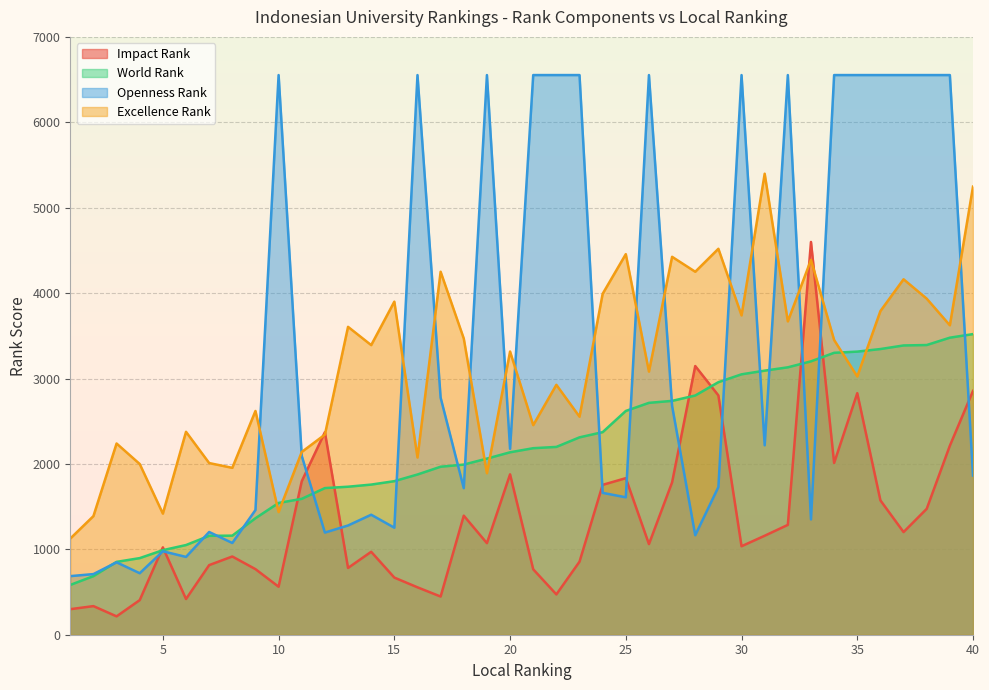

At which category is the sum across all series the highest?

39